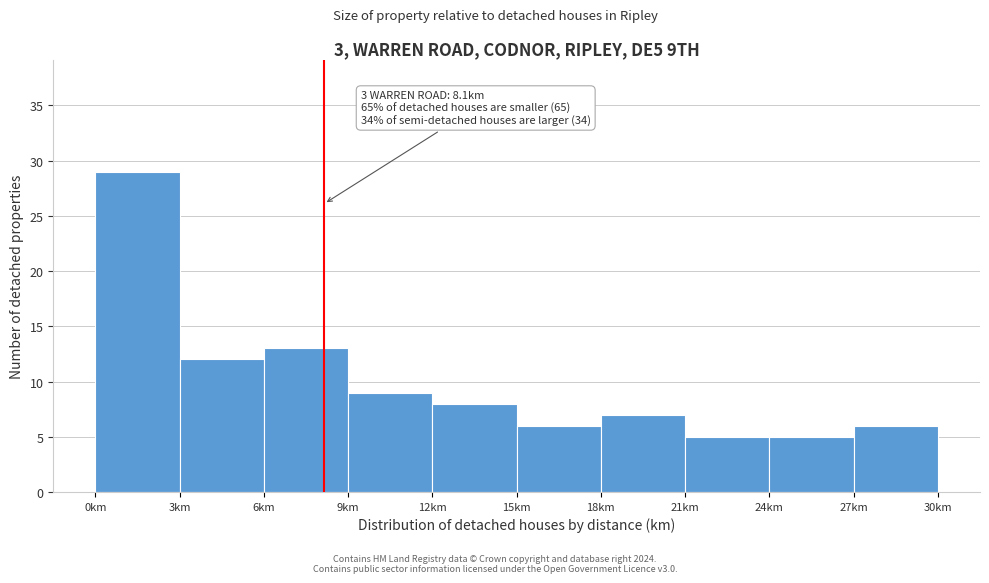

Over which range of the x-axis is the bar tallest?

0 to 3